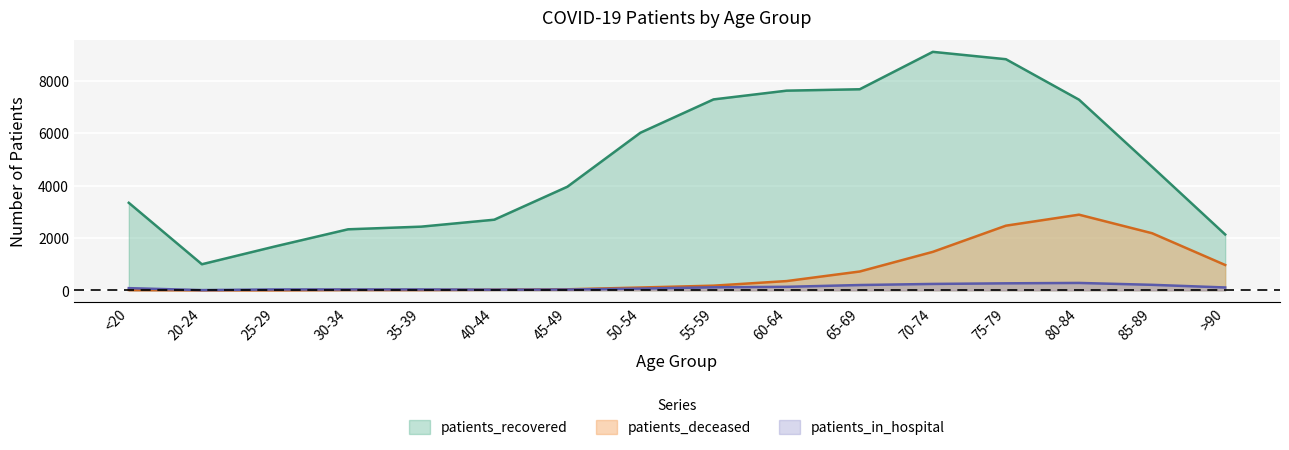

Reading left to right, extract all data points from this chart.

patients_recovered: 3340	995	1675	2329	2430	2695	3953	6015	7286	7620	7673	9101	8820	7276	4715	2131
patients_deceased: 12	3	3	14	13	21	39	107	178	353	718	1468	2467	2887	2179	967
patients_in_hospital: 83	9	34	34	34	25	31	65	115	134	202	244	267	282	210	109